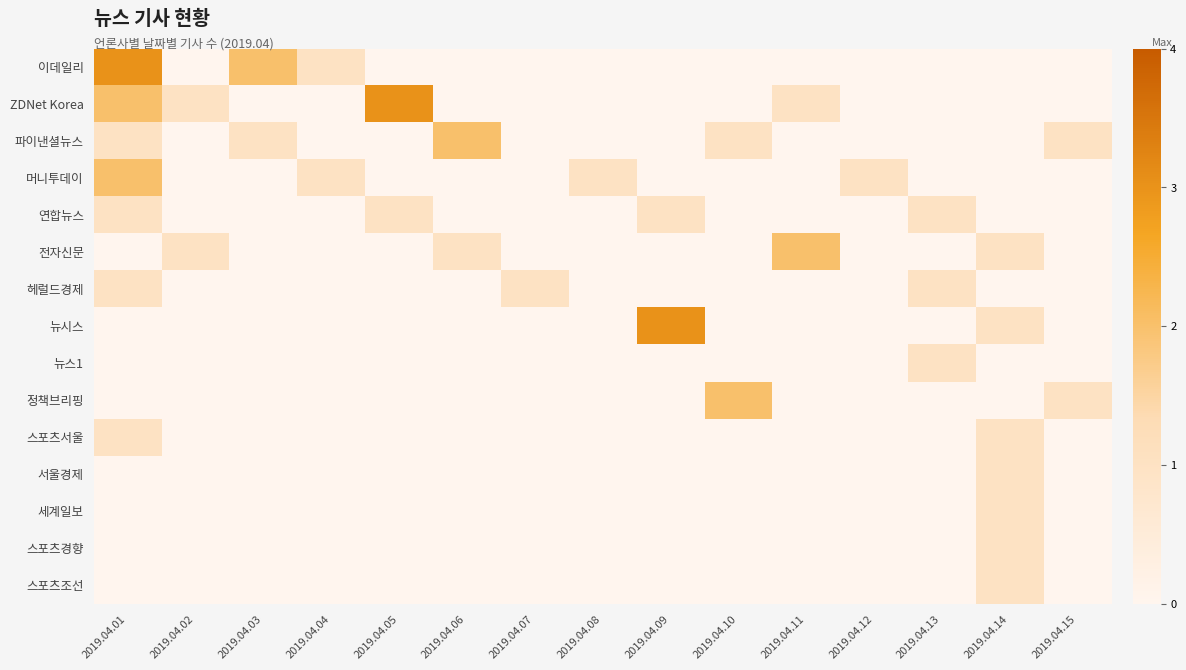

Reading left to right, what are all the values shown in this chart?

이데일리: 2019.04.01=3	2019.04.02=0	2019.04.03=2	2019.04.04=1	2019.04.05=0	2019.04.06=0	2019.04.07=0	2019.04.08=0	2019.04.09=0	2019.04.10=0	2019.04.11=0	2019.04.12=0	2019.04.13=0	2019.04.14=0	2019.04.15=0
ZDNet Korea: 2019.04.01=2	2019.04.02=1	2019.04.03=0	2019.04.04=0	2019.04.05=3	2019.04.06=0	2019.04.07=0	2019.04.08=0	2019.04.09=0	2019.04.10=0	2019.04.11=1	2019.04.12=0	2019.04.13=0	2019.04.14=0	2019.04.15=0
파이낸셜뉴스: 2019.04.01=1	2019.04.02=0	2019.04.03=1	2019.04.04=0	2019.04.05=0	2019.04.06=2	2019.04.07=0	2019.04.08=0	2019.04.09=0	2019.04.10=1	2019.04.11=0	2019.04.12=0	2019.04.13=0	2019.04.14=0	2019.04.15=1
머니투데이: 2019.04.01=2	2019.04.02=0	2019.04.03=0	2019.04.04=1	2019.04.05=0	2019.04.06=0	2019.04.07=0	2019.04.08=1	2019.04.09=0	2019.04.10=0	2019.04.11=0	2019.04.12=1	2019.04.13=0	2019.04.14=0	2019.04.15=0
연합뉴스: 2019.04.01=1	2019.04.02=0	2019.04.03=0	2019.04.04=0	2019.04.05=1	2019.04.06=0	2019.04.07=0	2019.04.08=0	2019.04.09=1	2019.04.10=0	2019.04.11=0	2019.04.12=0	2019.04.13=1	2019.04.14=0	2019.04.15=0
전자신문: 2019.04.01=0	2019.04.02=1	2019.04.03=0	2019.04.04=0	2019.04.05=0	2019.04.06=1	2019.04.07=0	2019.04.08=0	2019.04.09=0	2019.04.10=0	2019.04.11=2	2019.04.12=0	2019.04.13=0	2019.04.14=1	2019.04.15=0
헤럴드경제: 2019.04.01=1	2019.04.02=0	2019.04.03=0	2019.04.04=0	2019.04.05=0	2019.04.06=0	2019.04.07=1	2019.04.08=0	2019.04.09=0	2019.04.10=0	2019.04.11=0	2019.04.12=0	2019.04.13=1	2019.04.14=0	2019.04.15=0
뉴시스: 2019.04.01=0	2019.04.02=0	2019.04.03=0	2019.04.04=0	2019.04.05=0	2019.04.06=0	2019.04.07=0	2019.04.08=0	2019.04.09=3	2019.04.10=0	2019.04.11=0	2019.04.12=0	2019.04.13=0	2019.04.14=1	2019.04.15=0
뉴스1: 2019.04.01=0	2019.04.02=0	2019.04.03=0	2019.04.04=0	2019.04.05=0	2019.04.06=0	2019.04.07=0	2019.04.08=0	2019.04.09=0	2019.04.10=0	2019.04.11=0	2019.04.12=0	2019.04.13=1	2019.04.14=0	2019.04.15=0
정책브리핑: 2019.04.01=0	2019.04.02=0	2019.04.03=0	2019.04.04=0	2019.04.05=0	2019.04.06=0	2019.04.07=0	2019.04.08=0	2019.04.09=0	2019.04.10=2	2019.04.11=0	2019.04.12=0	2019.04.13=0	2019.04.14=0	2019.04.15=1
스포츠서울: 2019.04.01=1	2019.04.02=0	2019.04.03=0	2019.04.04=0	2019.04.05=0	2019.04.06=0	2019.04.07=0	2019.04.08=0	2019.04.09=0	2019.04.10=0	2019.04.11=0	2019.04.12=0	2019.04.13=0	2019.04.14=1	2019.04.15=0
서울경제: 2019.04.01=0	2019.04.02=0	2019.04.03=0	2019.04.04=0	2019.04.05=0	2019.04.06=0	2019.04.07=0	2019.04.08=0	2019.04.09=0	2019.04.10=0	2019.04.11=0	2019.04.12=0	2019.04.13=0	2019.04.14=1	2019.04.15=0
세계일보: 2019.04.01=0	2019.04.02=0	2019.04.03=0	2019.04.04=0	2019.04.05=0	2019.04.06=0	2019.04.07=0	2019.04.08=0	2019.04.09=0	2019.04.10=0	2019.04.11=0	2019.04.12=0	2019.04.13=0	2019.04.14=1	2019.04.15=0
스포츠경향: 2019.04.01=0	2019.04.02=0	2019.04.03=0	2019.04.04=0	2019.04.05=0	2019.04.06=0	2019.04.07=0	2019.04.08=0	2019.04.09=0	2019.04.10=0	2019.04.11=0	2019.04.12=0	2019.04.13=0	2019.04.14=1	2019.04.15=0
스포츠조선: 2019.04.01=0	2019.04.02=0	2019.04.03=0	2019.04.04=0	2019.04.05=0	2019.04.06=0	2019.04.07=0	2019.04.08=0	2019.04.09=0	2019.04.10=0	2019.04.11=0	2019.04.12=0	2019.04.13=0	2019.04.14=1	2019.04.15=0